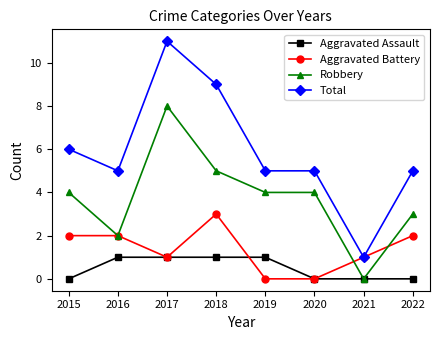

How many data points does each series have?

8